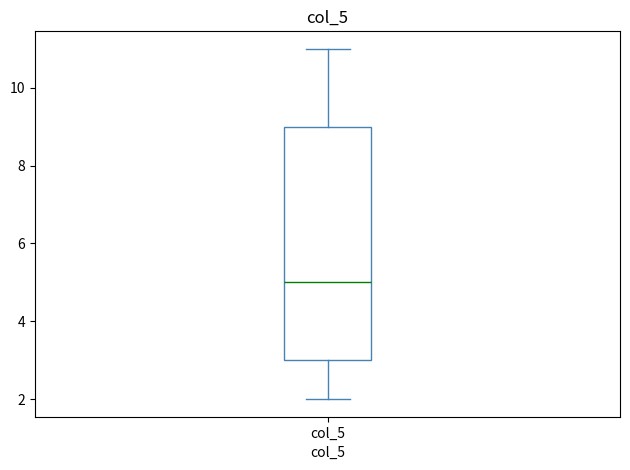

Transcribe this box plot: give where the median line is, the range the box spans, and where the two whiskers end, as read against the y-axis. The values are not printed on the chart, so give them approximately, as read against the axis.

median 5, box 3 to 9, whiskers 2 to 11